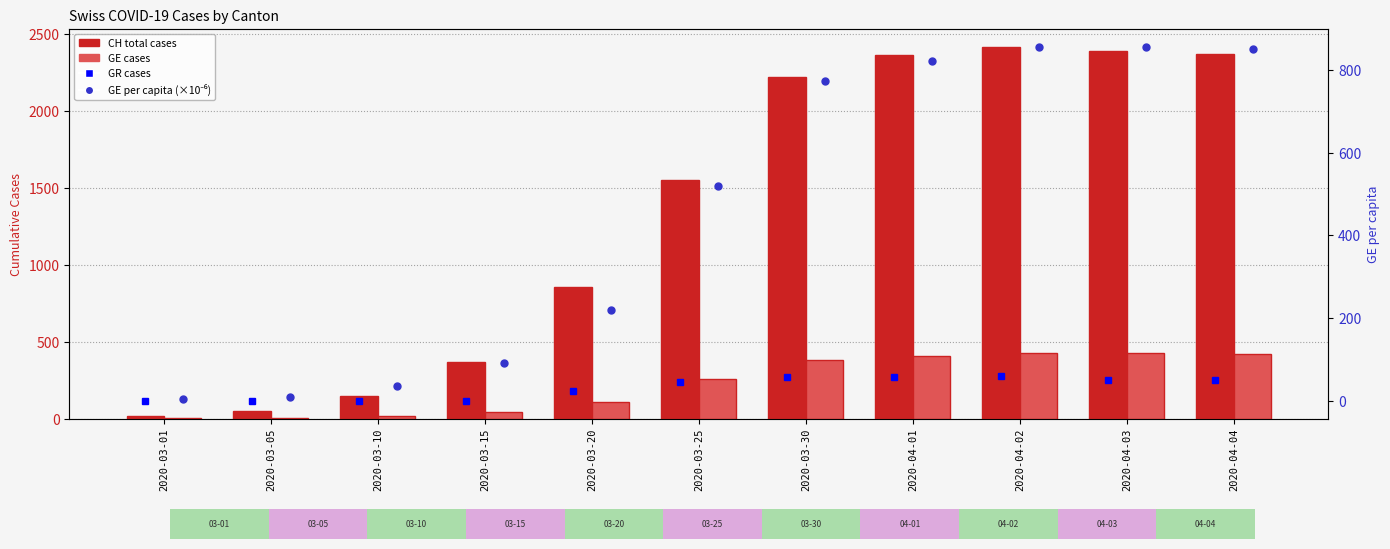

How many data points does each series have?

11